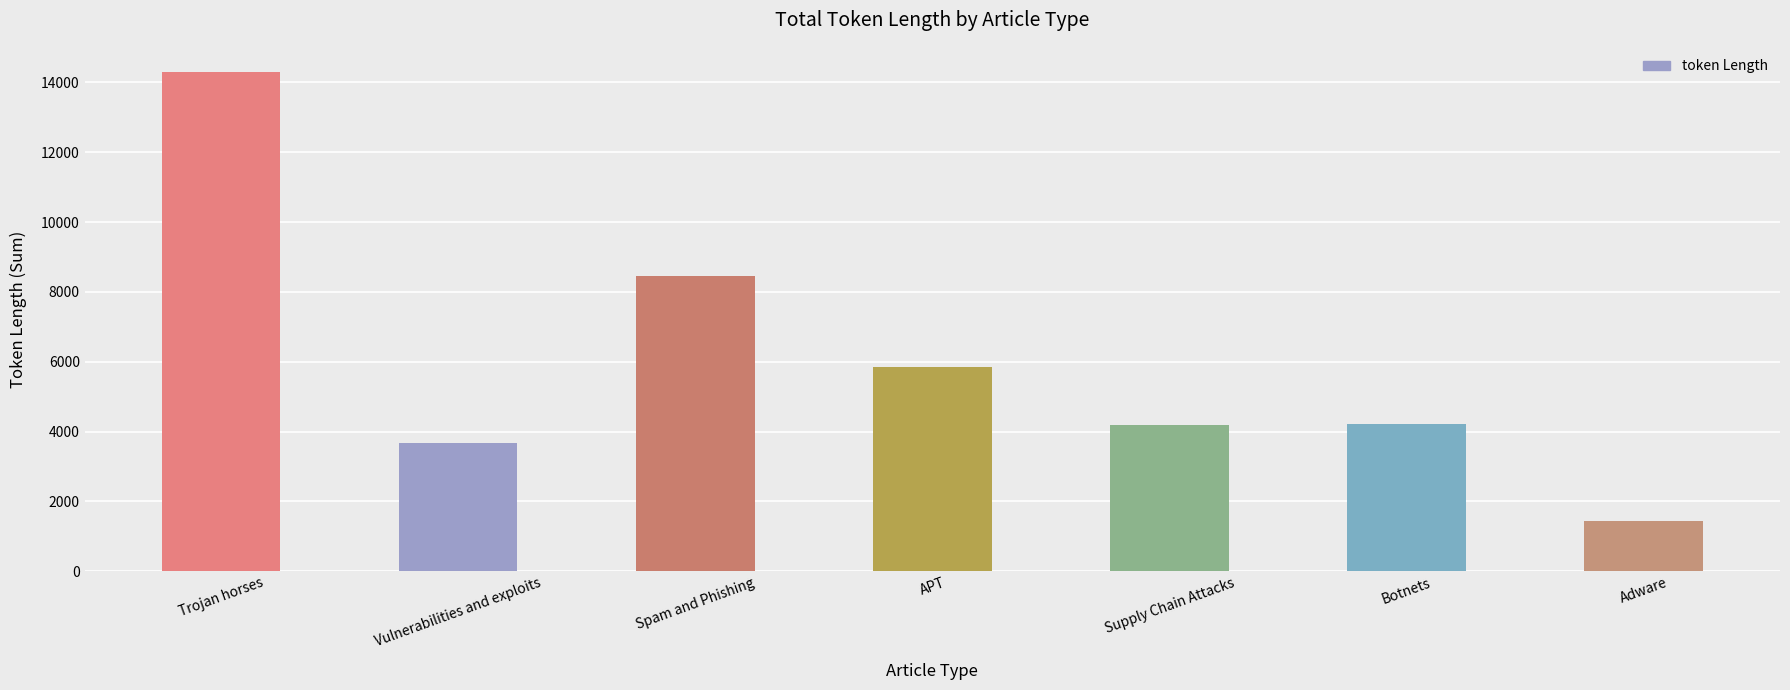

What is the sum of all values?

42117